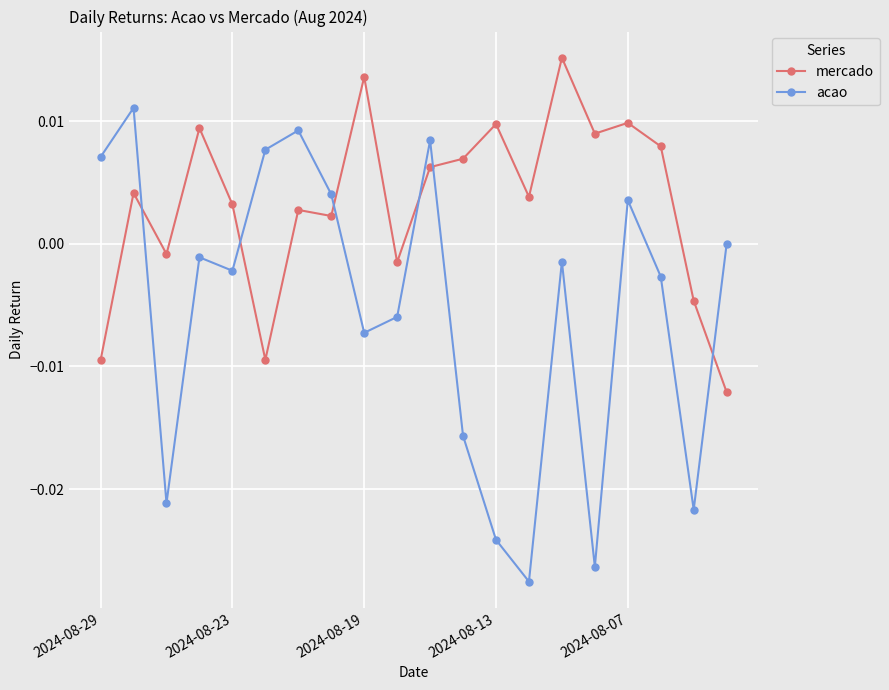

How many series are shown in this chart?

2